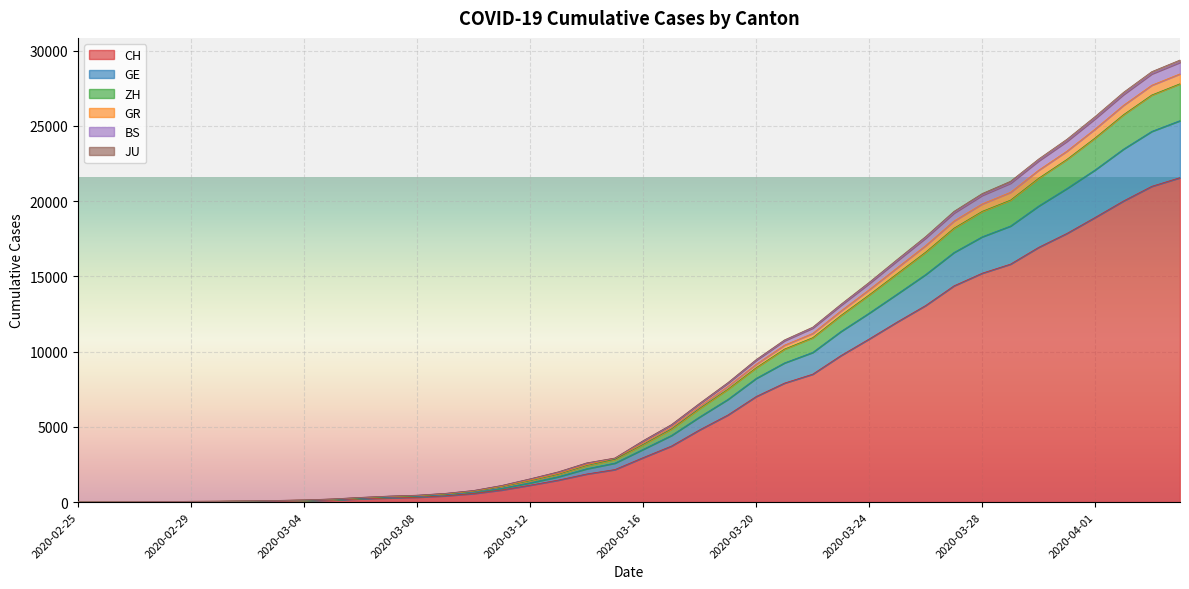

What position from the left is 2020-03-07?

12